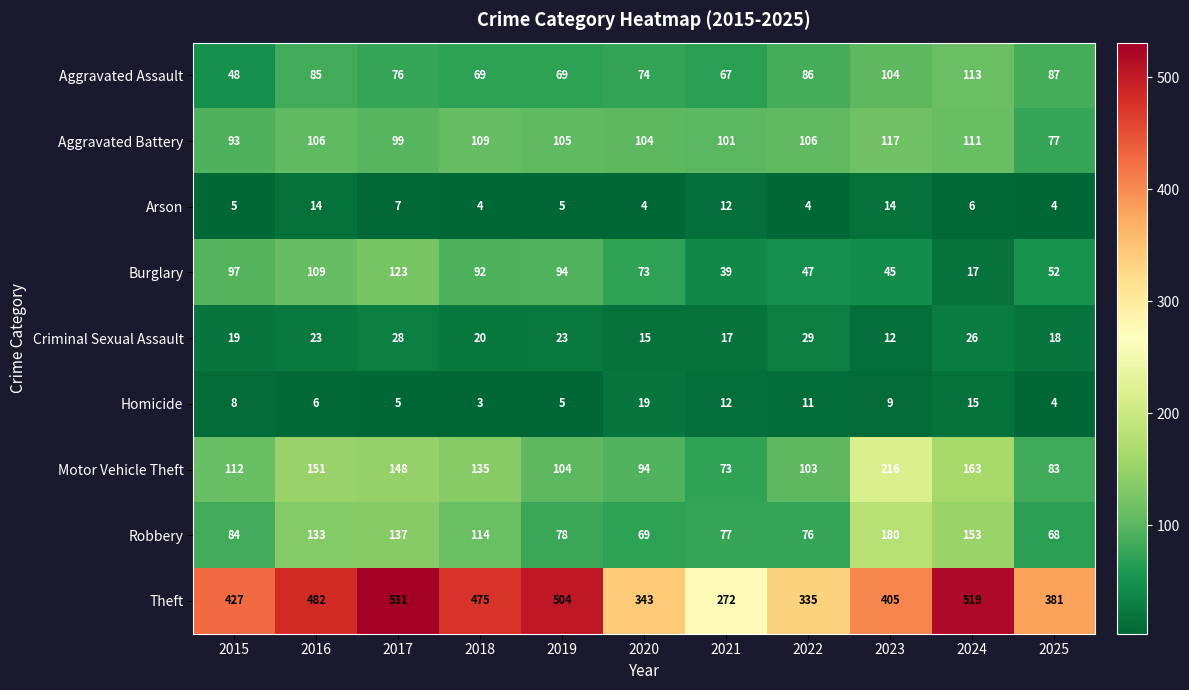

What is the highest value of the Burglary series?

123